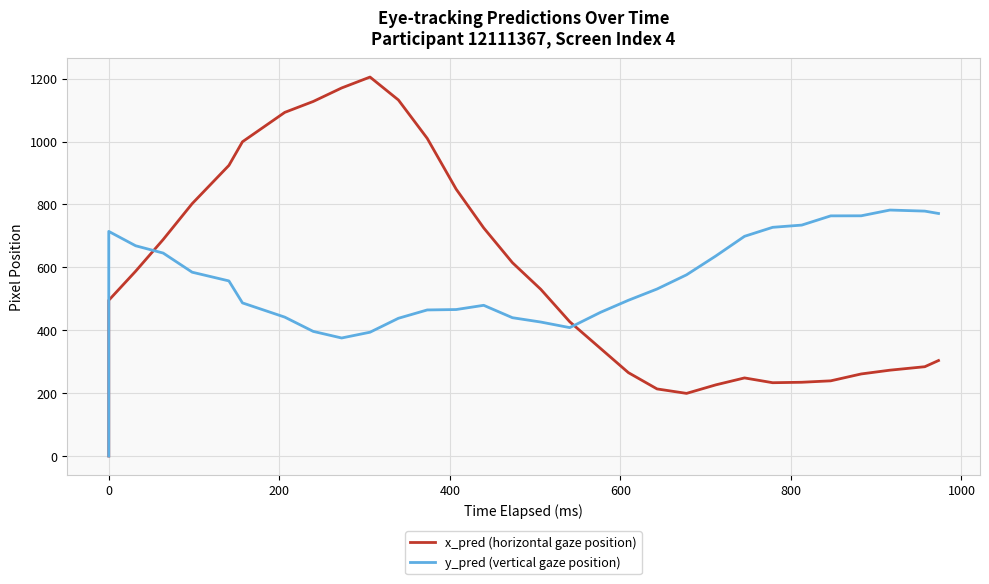

Which series has the largest range (max minus min)?

x_pred (horizontal gaze position)